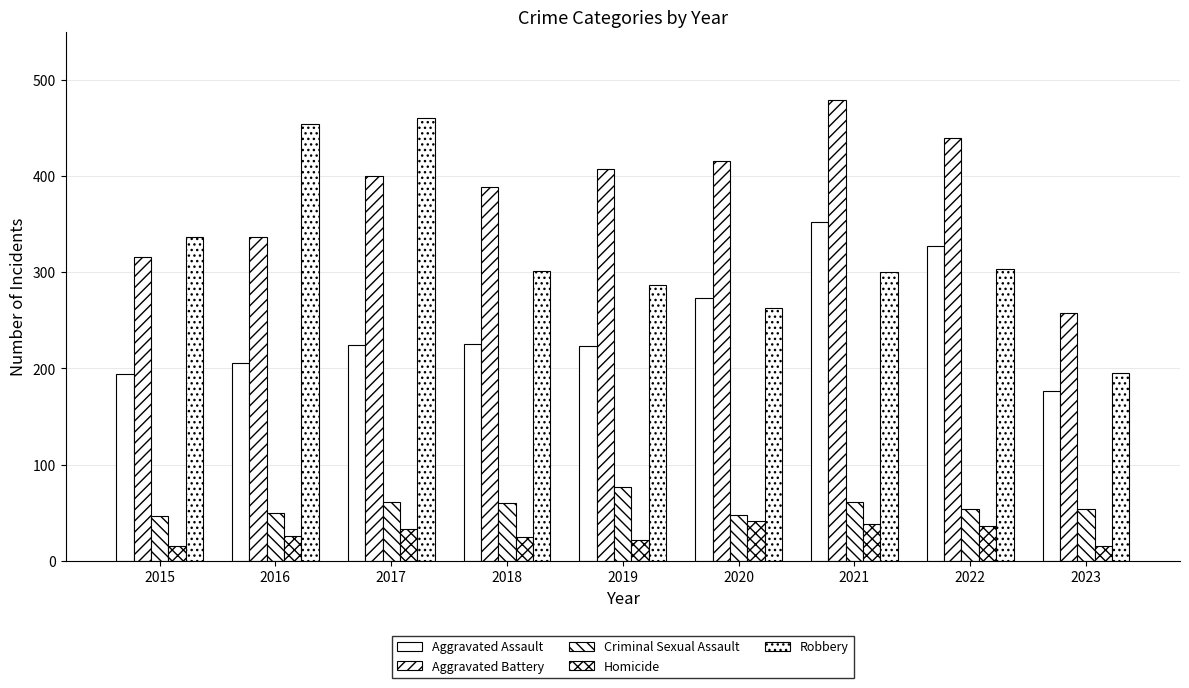

How many series are shown in this chart?

5